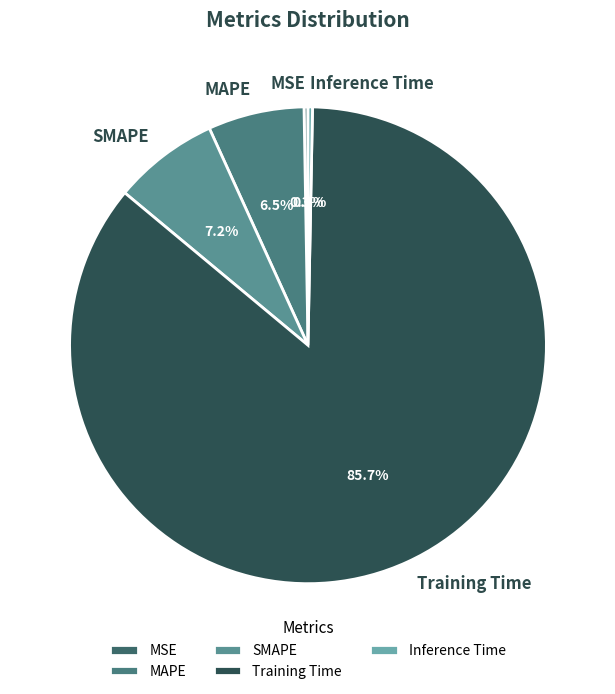

To the nearest percent, what is the combined percentage of SMAPE and Training Time?

93%